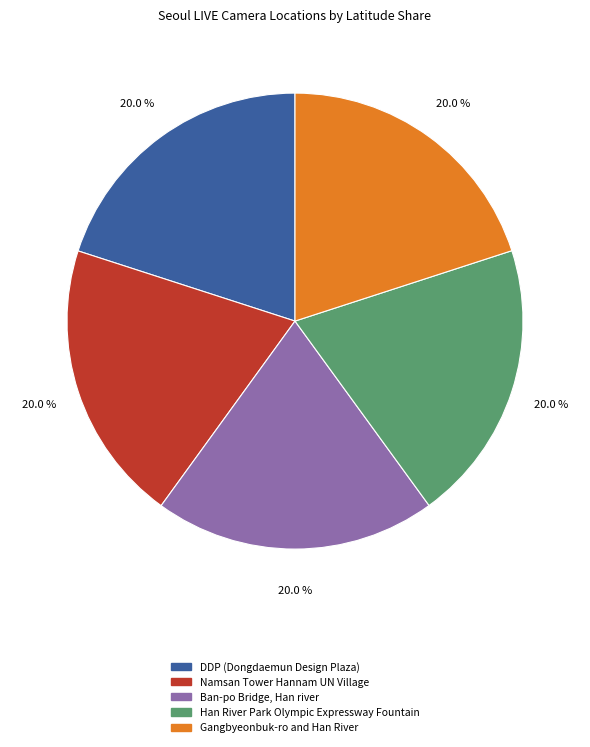

Is it true that Namsan Tower Hannam UN Village is 20% of the pie?

True